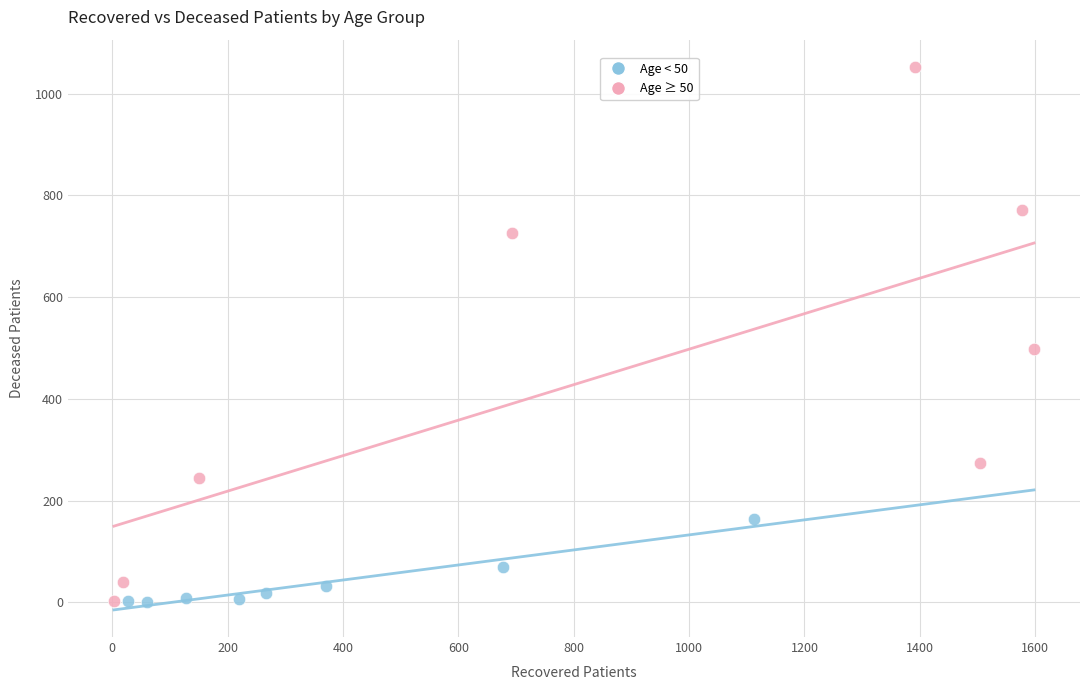

Which series contains the highest Y value?

Age ≥ 50